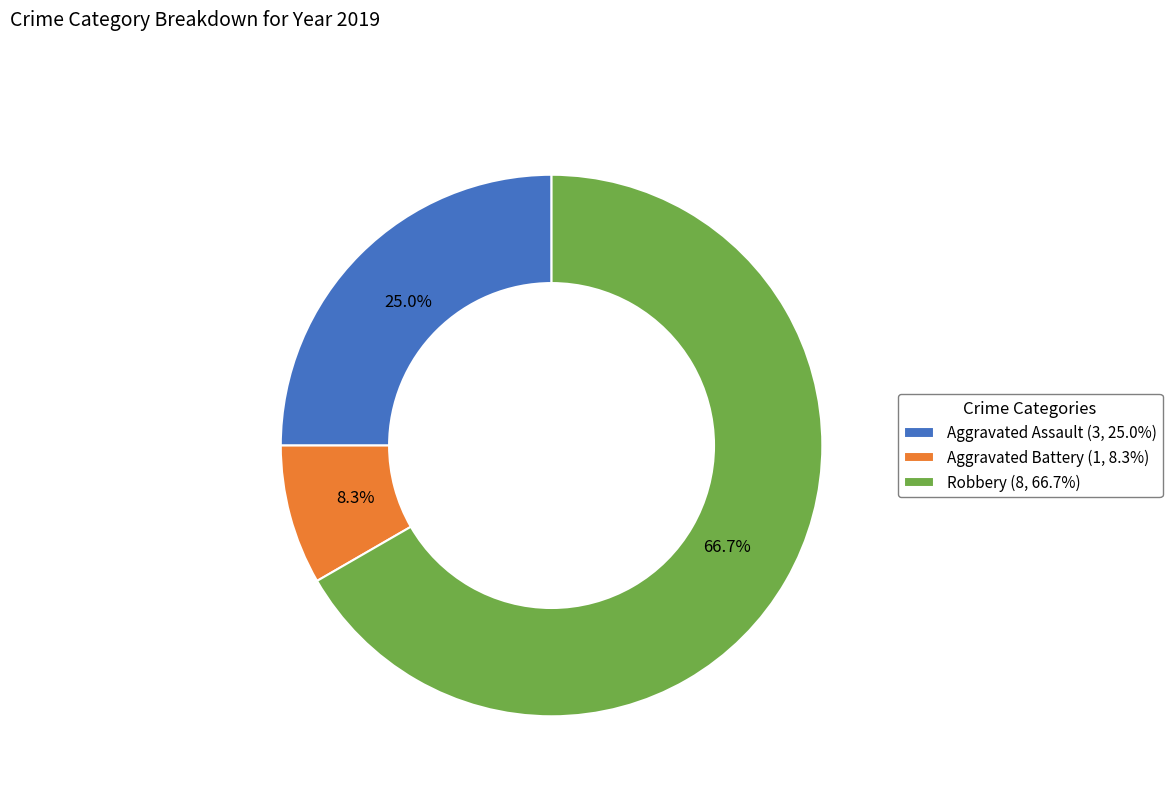

What percentage is the Aggravated Battery slice, to the nearest percent?

8%